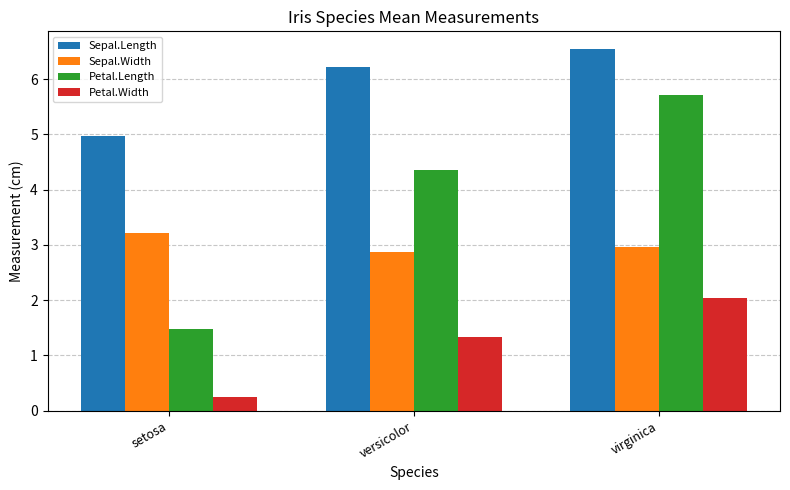

Which series has the widest spread of values?

Petal.Length